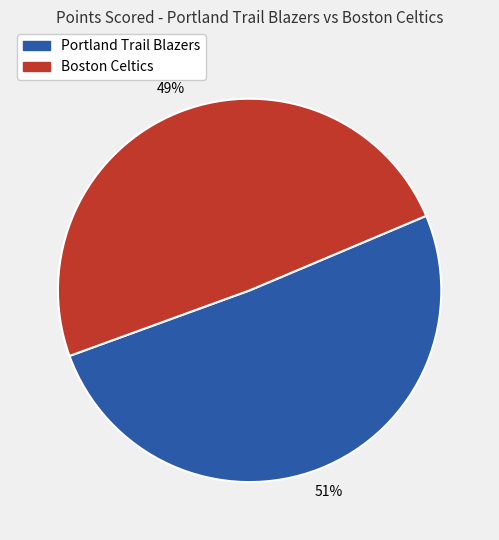

What is the ratio of the value at Portland Trail Blazers to the value at Boston Celtics?

1.0